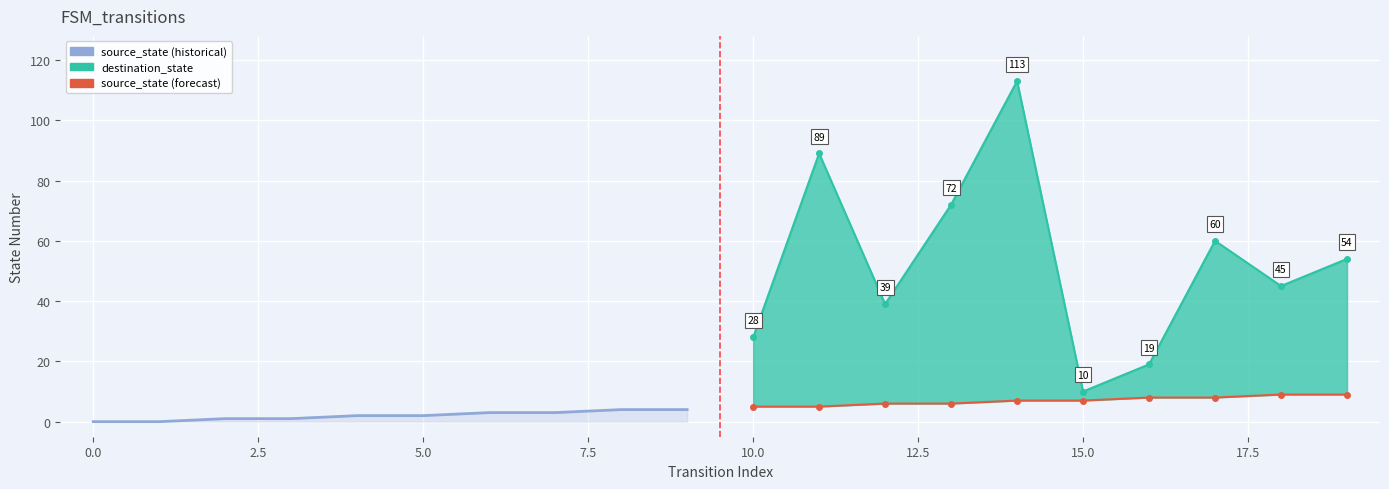

In destination_state, how many points are lower than both neighbors (excluding endpoints)?

3